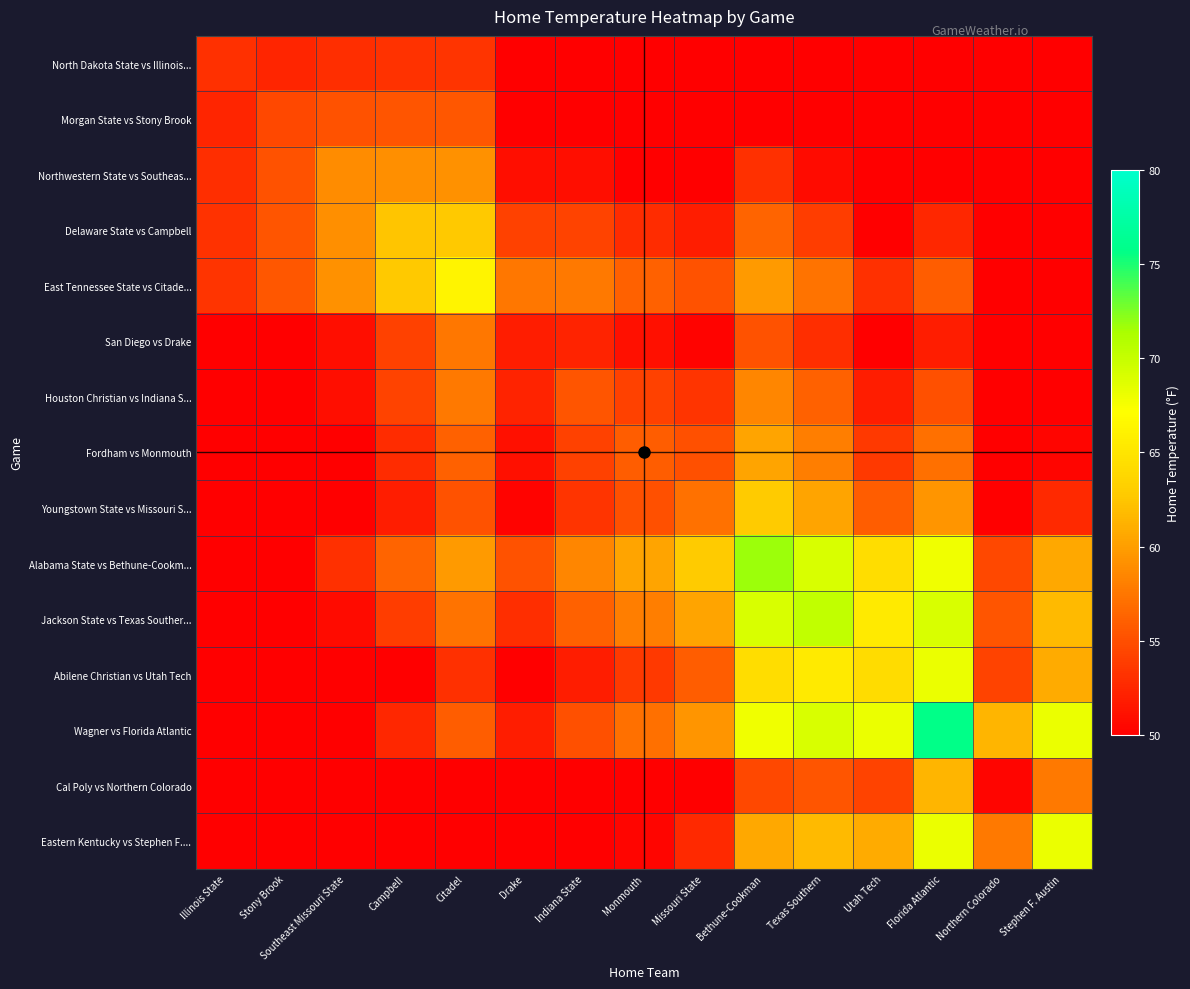

What is the difference between the highest and lowest values at Missouri State?

19.4